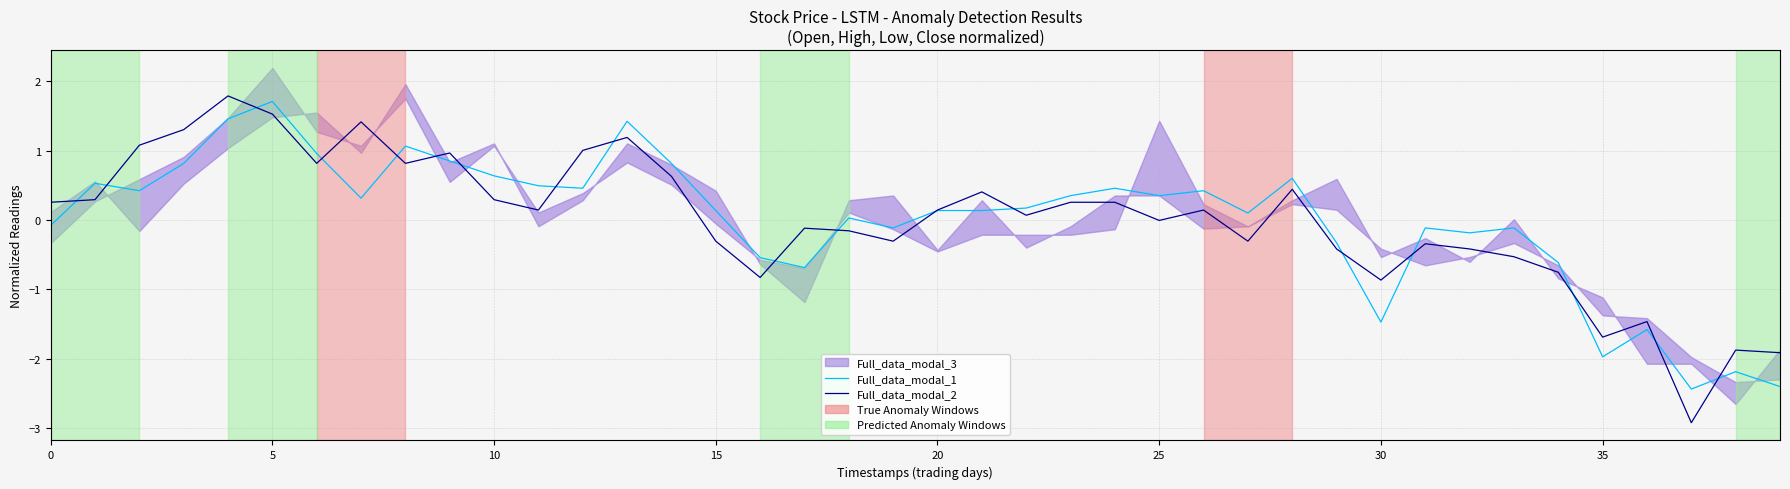

In Full_data_modal_2, how many points are lower than both neighbors (excluding endpoints)?

11